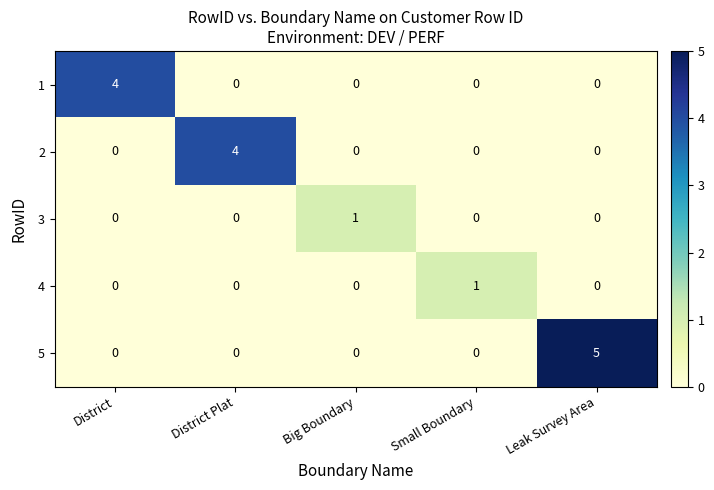

The 3 series shows 0 at Leak Survey Area. True or false?

True